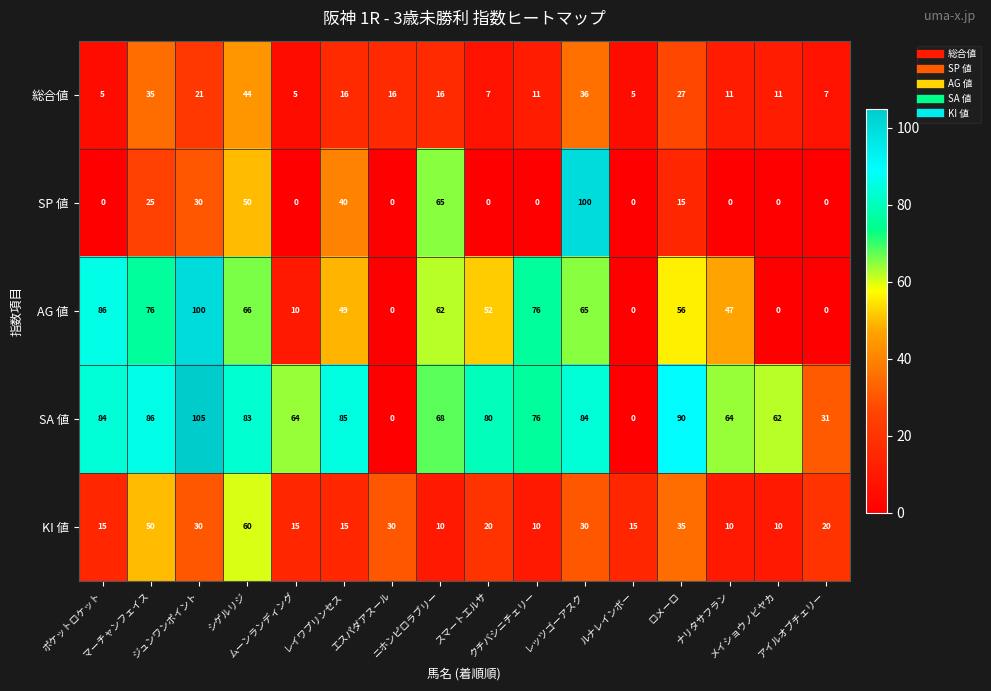

What is the maximum value shown in the chart?

105